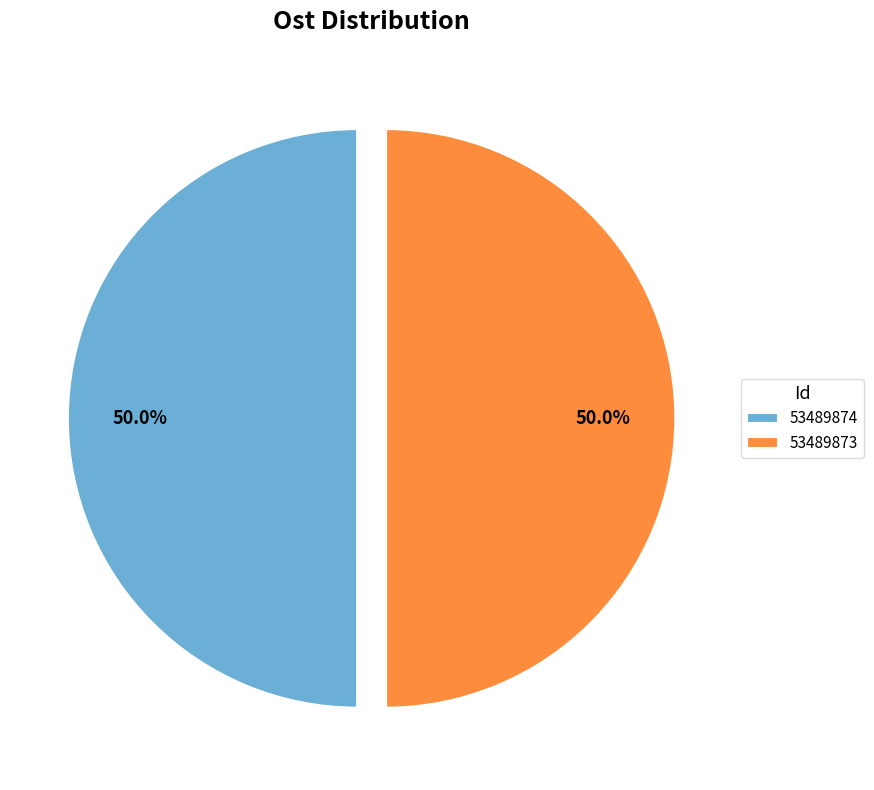

Do 53489874 and 53489873 together represent more than half of the pie?

Yes